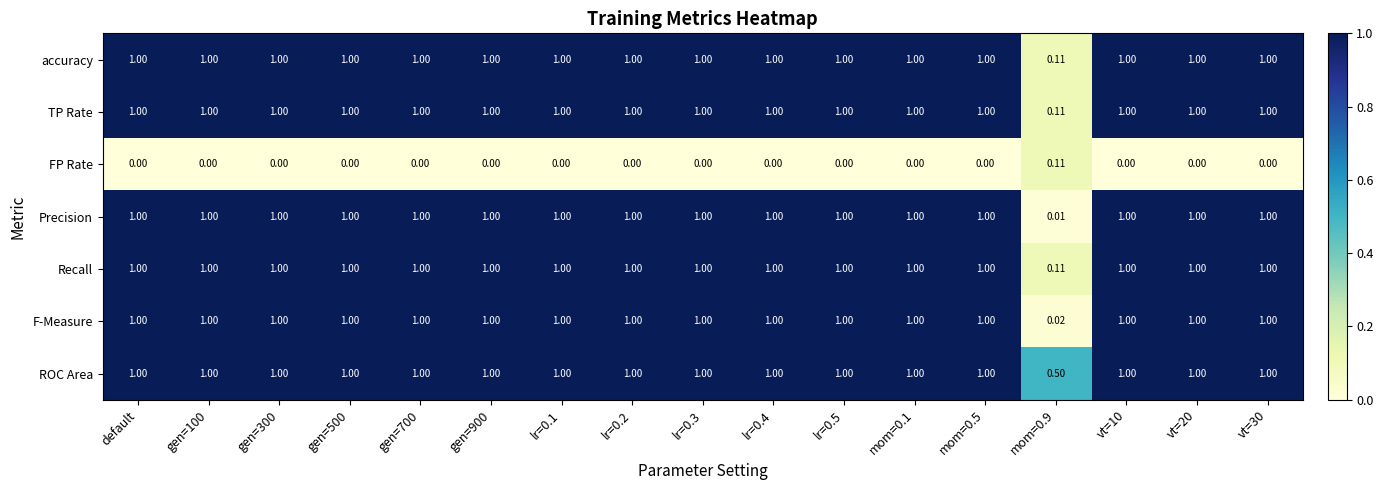

Which series has the largest total across all categories?

ROC Area